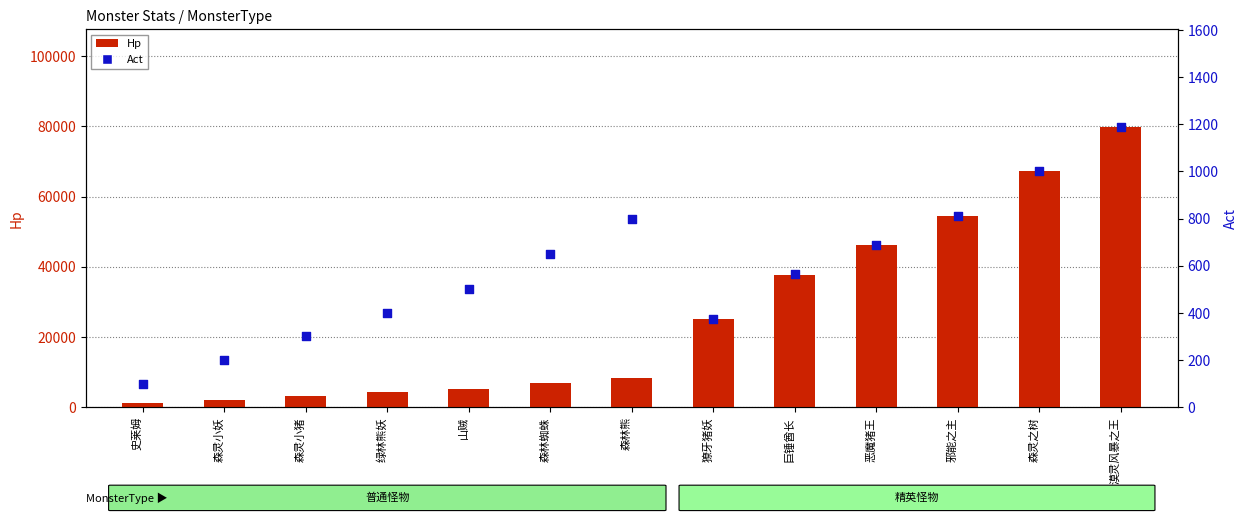

Which series contains the highest Y value?

Hp